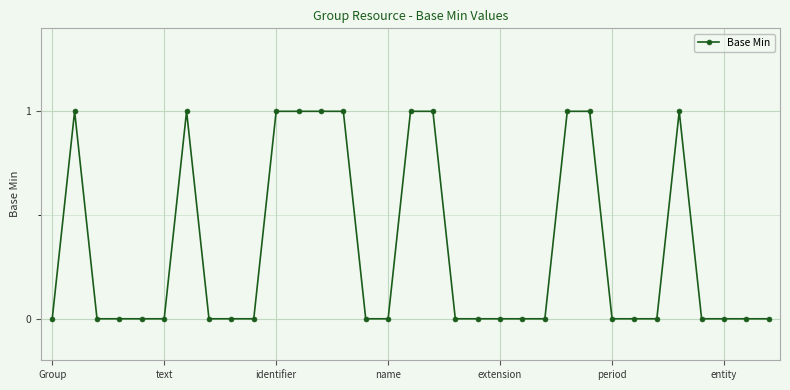

True or false: there are more than 2 points higher than both neighbors.

True